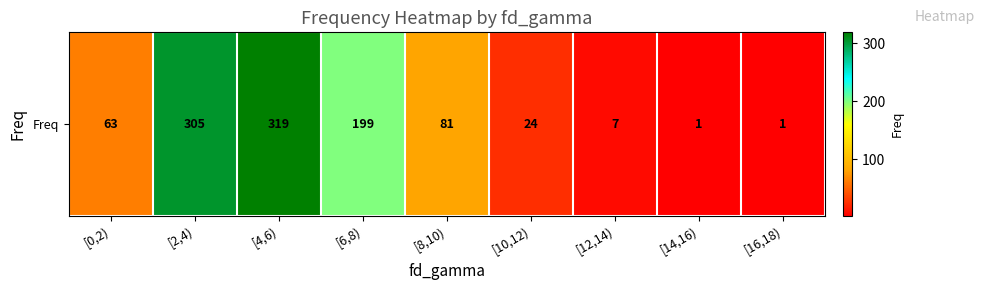

Reading right to left, transcribe all the data shown in this chart.

[16,18)=1	[14,16)=1	[12,14)=7	[10,12)=24	[8,10)=81	[6,8)=199	[4,6)=319	[2,4)=305	[0,2)=63